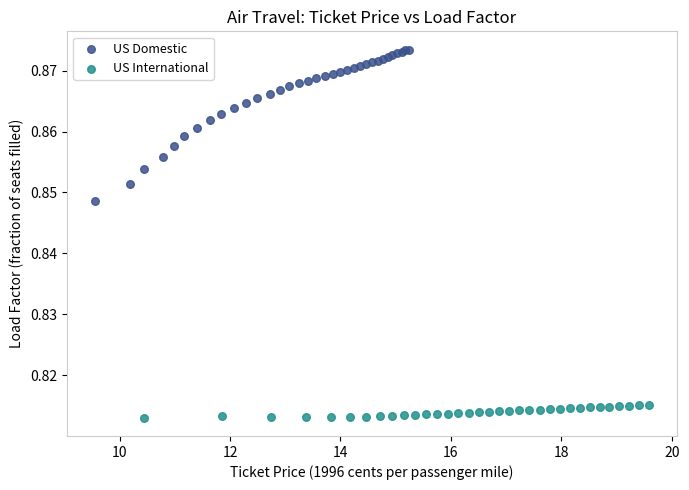

Which series has the widest spread of Y values?

US Domestic